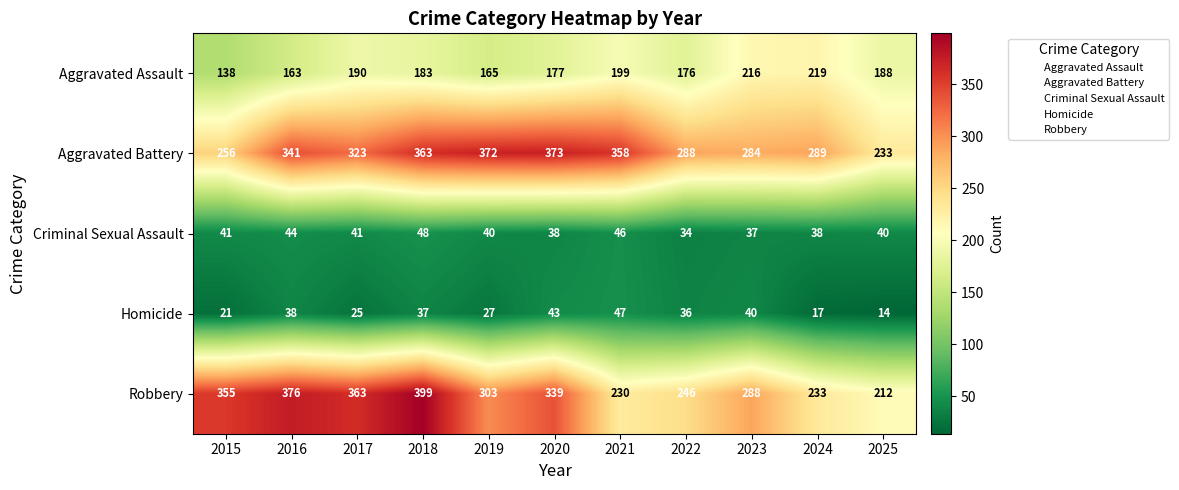

At which category does the chart reach its peak across all series?

2018